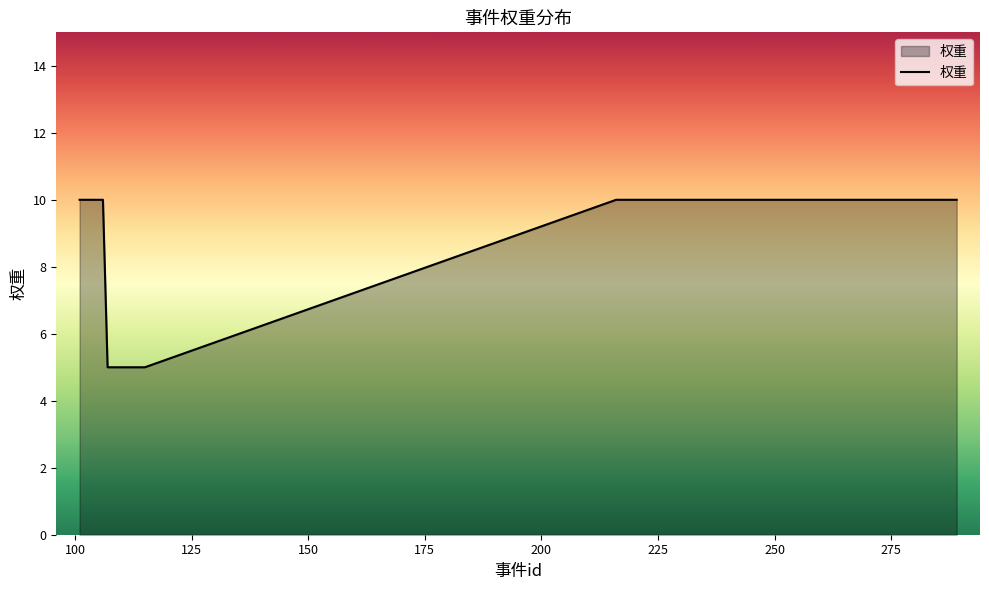

What is the maximum value shown in the chart?

10